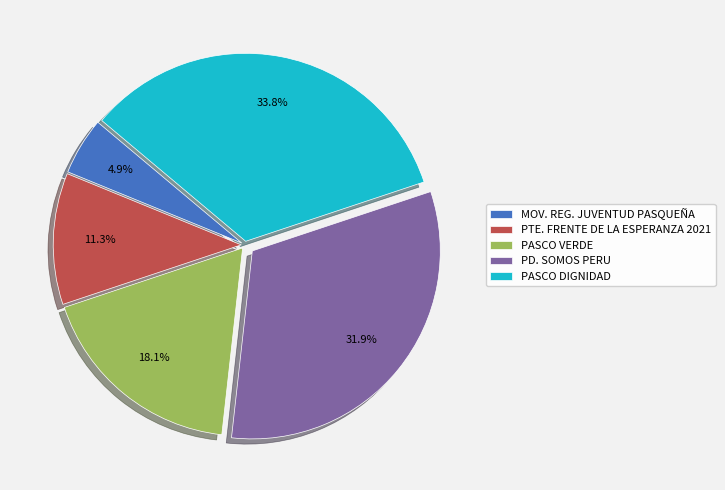

Which has a higher value, PASCO VERDE or PASCO DIGNIDAD?

PASCO DIGNIDAD